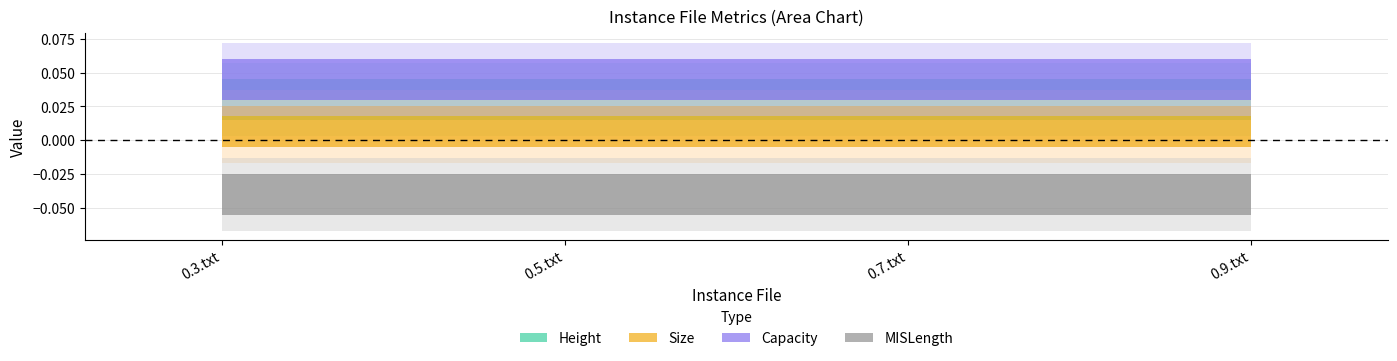

Between 0.3.txt and 0.7.txt, which series saw the biggest shift?

Height